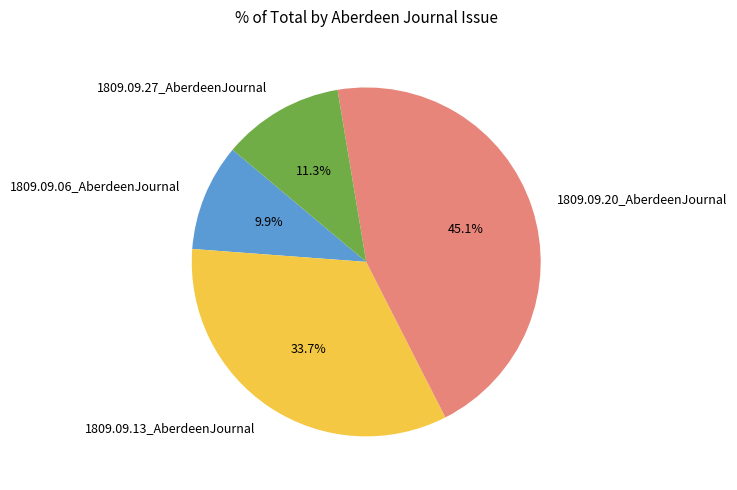

To the nearest percent, what is the combined percentage of 1809.09.27_AberdeenJournal and 1809.09.06_AberdeenJournal?

21%